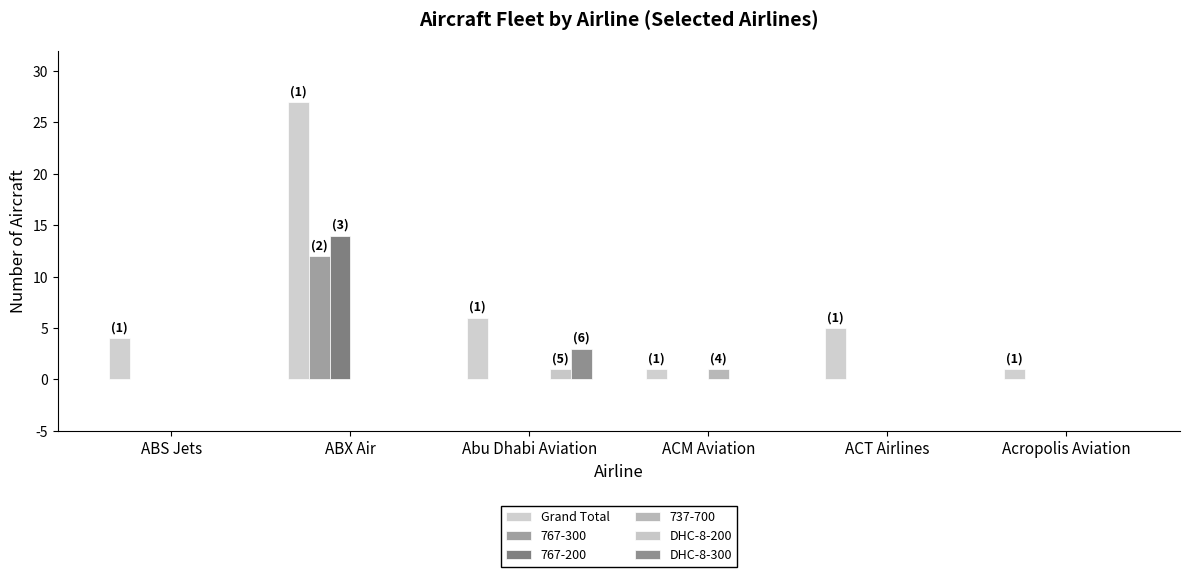

At which label does Grand Total reach its peak?

ABX Air